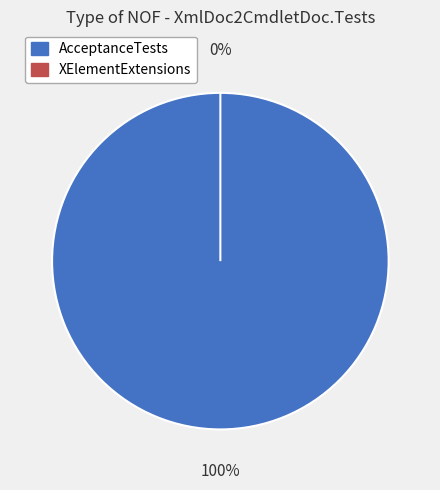

Does AcceptanceTests account for over 50% of the chart?

Yes